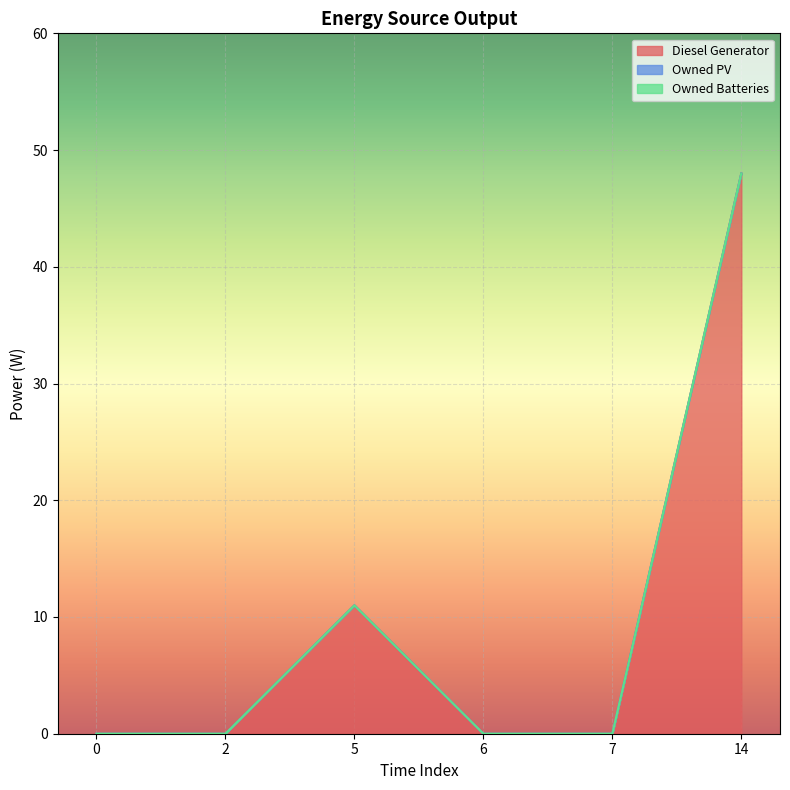

How many data points in Diesel Generator are above 0?

2